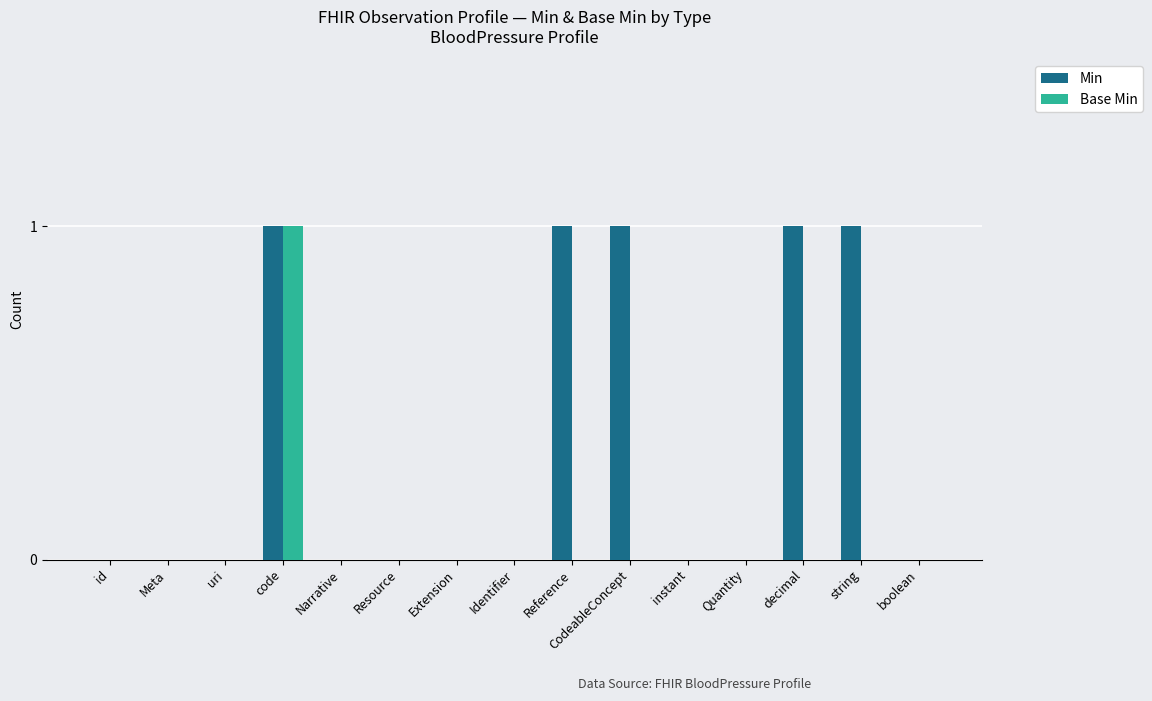

At which label does Base Min reach its peak?

code